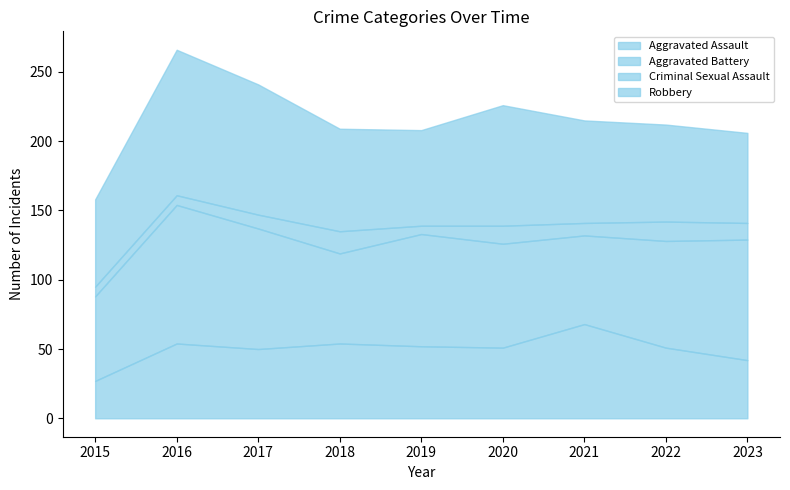

Reading left to right, what are all the values shown in this chart?

Aggravated Assault: 2015=27	2016=54	2017=50	2018=54	2019=52	2020=51	2021=68	2022=51	2023=42
Aggravated Battery: 2015=61	2016=100	2017=87	2018=65	2019=81	2020=75	2021=64	2022=77	2023=87
Criminal Sexual Assault: 2015=7	2016=7	2017=10	2018=16	2019=6	2020=13	2021=9	2022=14	2023=12
Robbery: 2015=63	2016=105	2017=94	2018=74	2019=69	2020=87	2021=74	2022=70	2023=65